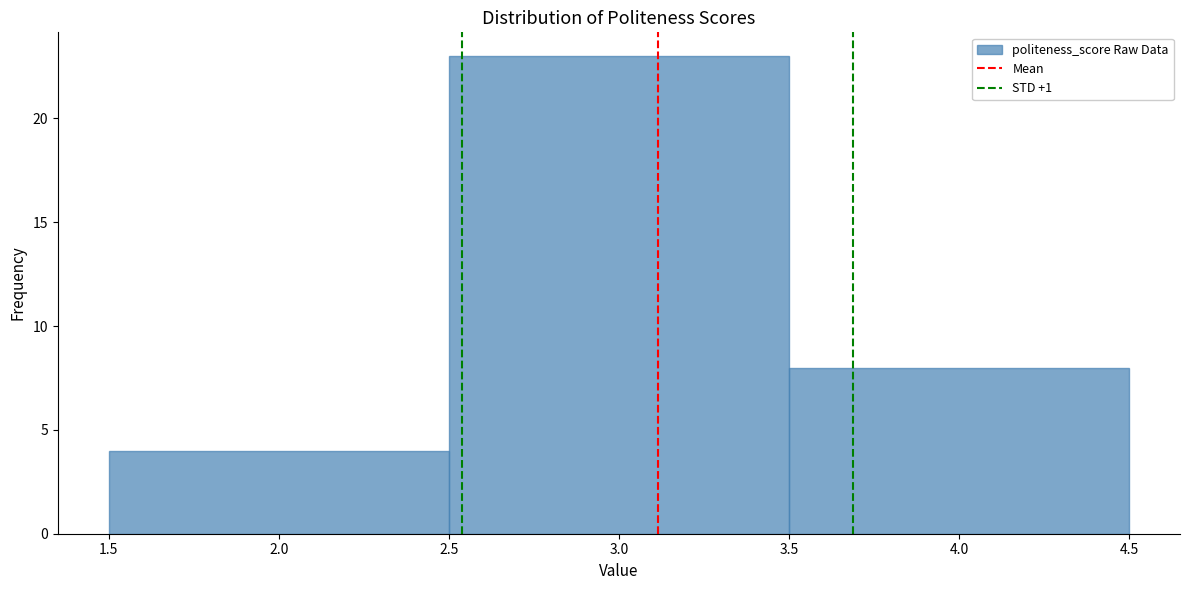

Reading left to right, transcribe this chart: for each bar, give the range it covers on the x-axis and its height. The values are not printed on the chart, so give them approximately, as read against the axis.

1.5 to 2.5: 4
2.5 to 3.5: 23
3.5 to 4.5: 8